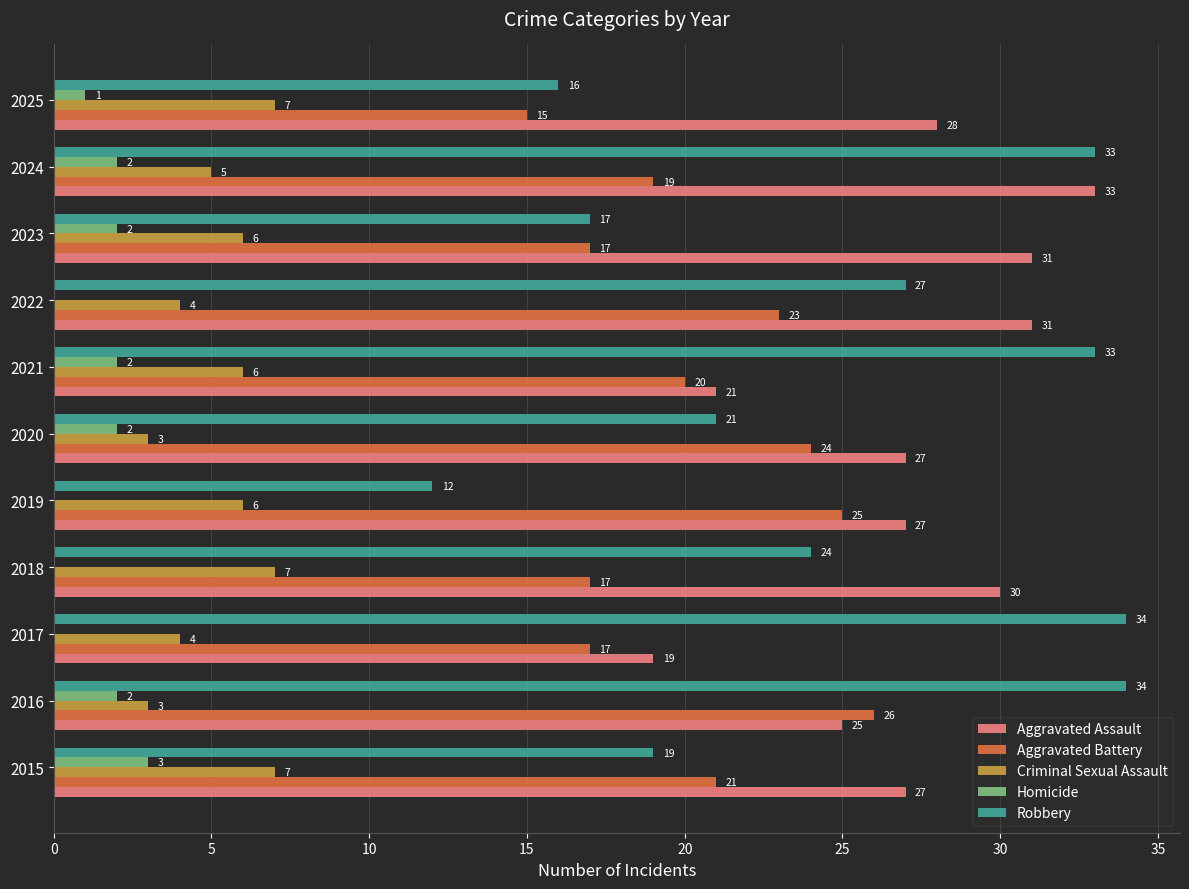

What is the average value of the Aggravated Assault series?

27